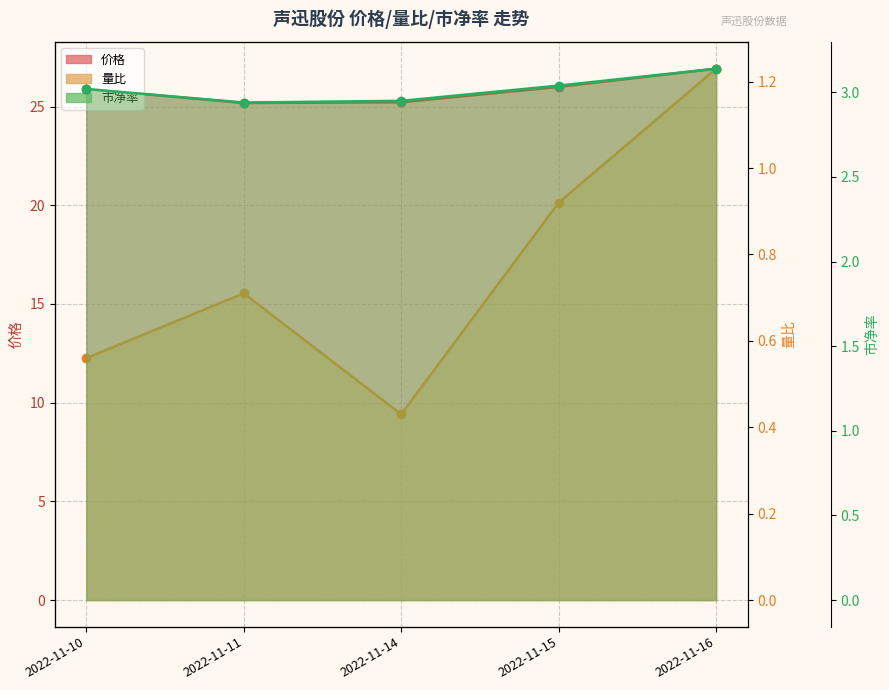

At which category is the sum across all series the highest?

2022-11-16